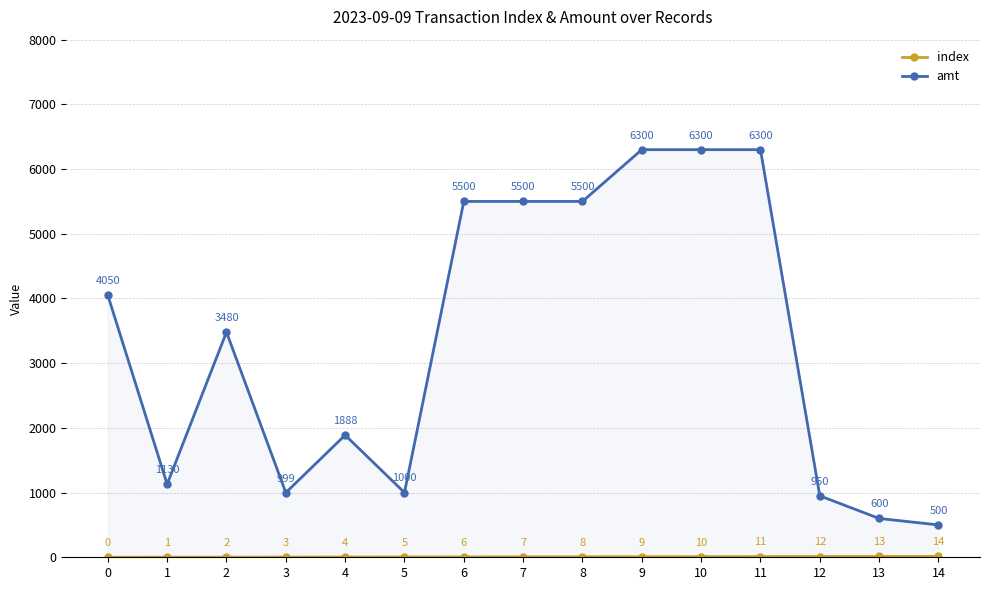

What are all the series names shown in the legend?

index, amt